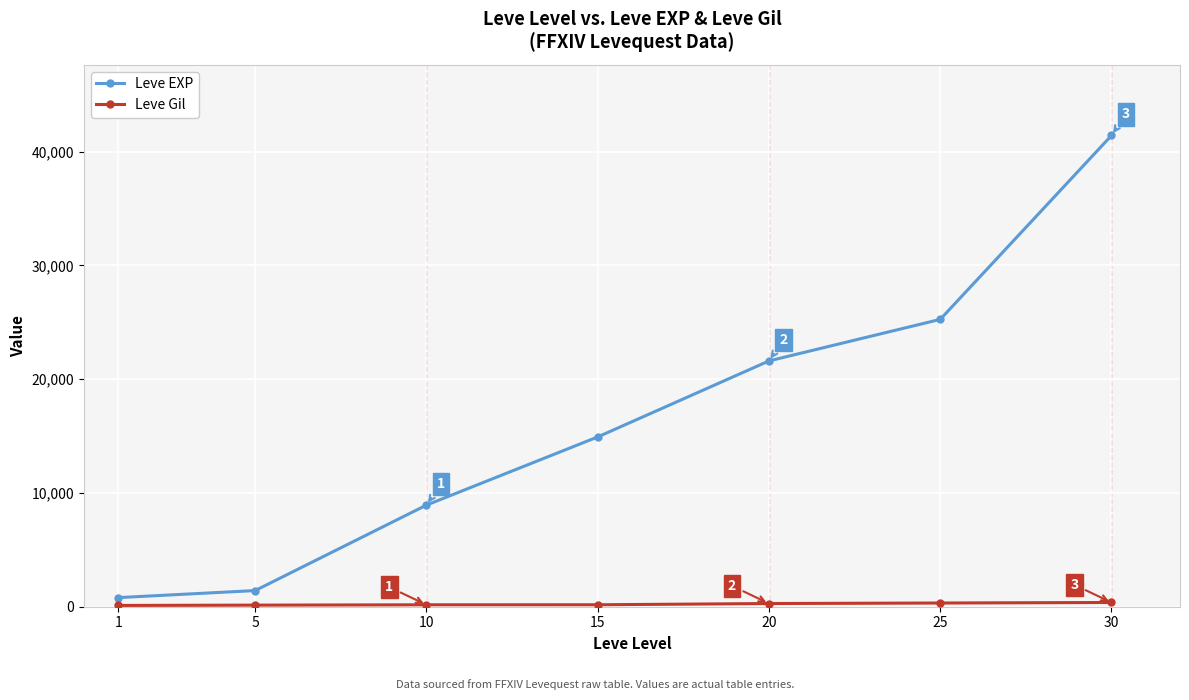

The value of Leve EXP at 25 is 25250. True or false?

True